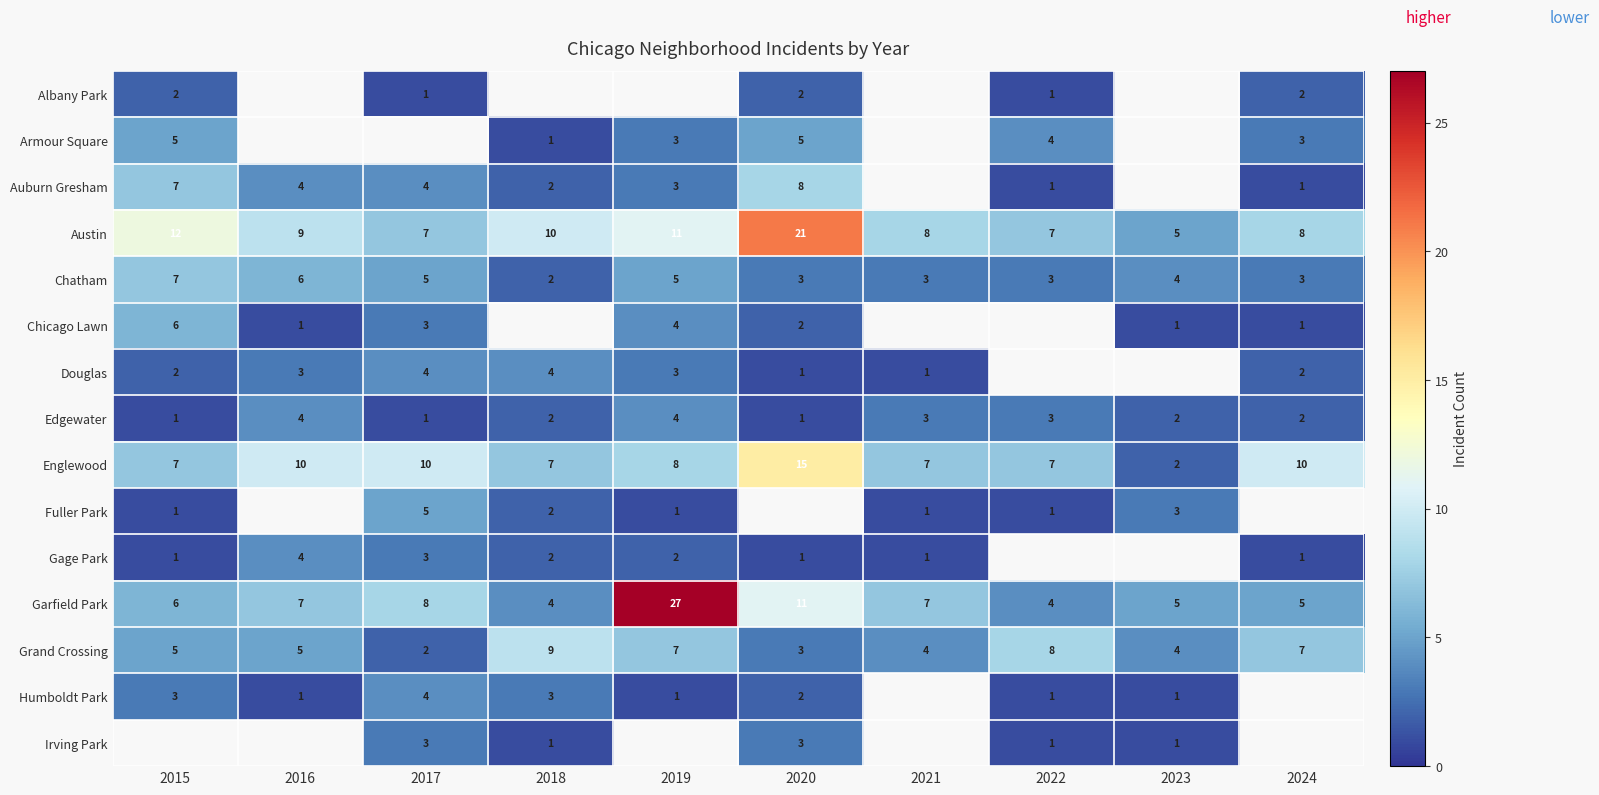

The Fuller Park series shows 3 at 2023. True or false?

True